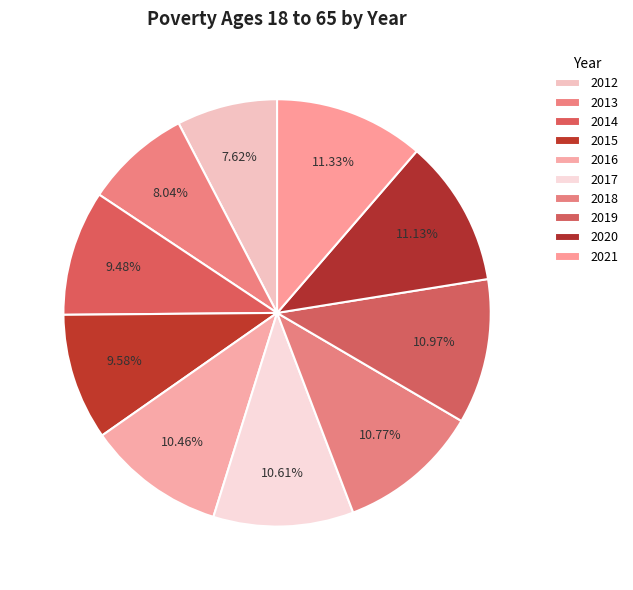

Count the number of slices in the pie.

10